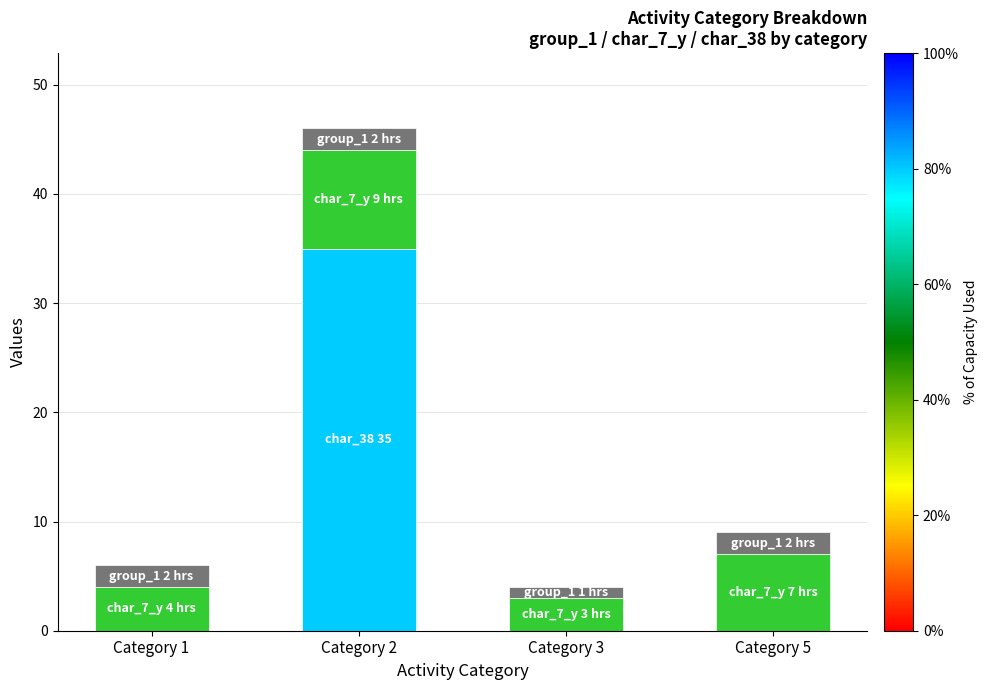

How many categories are shown in the chart?

4